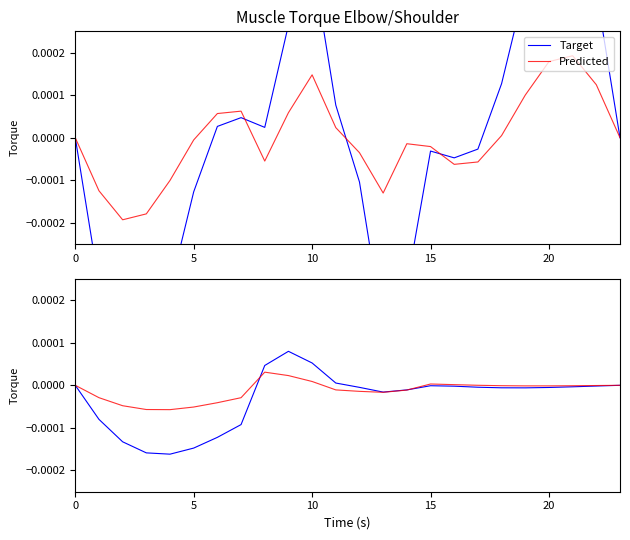

True or false: Target has a value of -0.0 at 5.

False